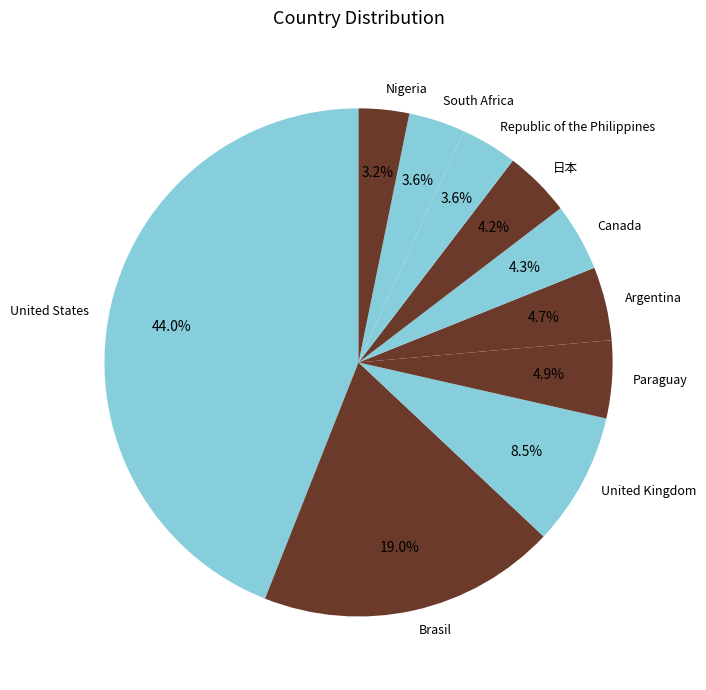

Is it true that 日本 is 4% of the pie?

True